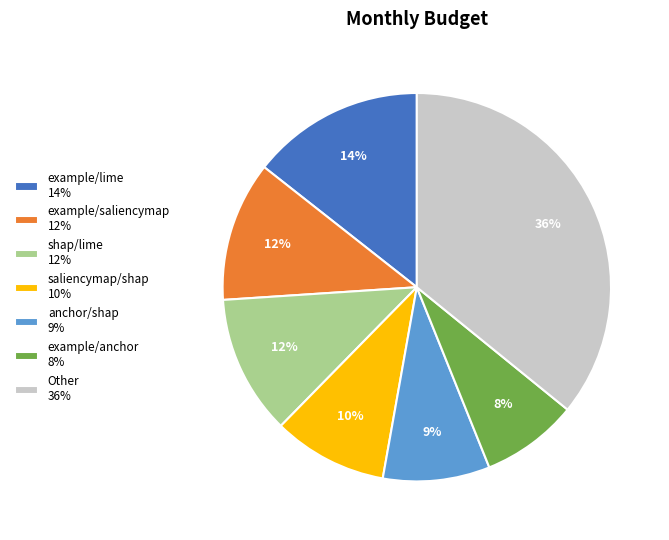

To the nearest percent, what percentage of the pie is example/saliencymap 12%?

12%